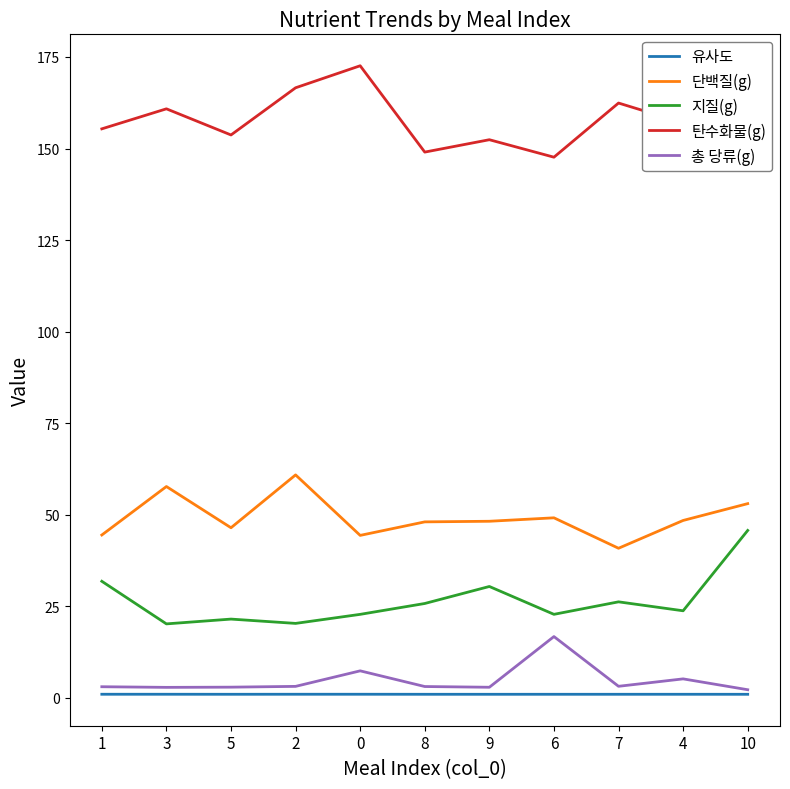

List the labels in order of 유사도 value, smallest first.

10, 9, 8, 7, 6, 5, 4, 3, 2, 1, 0